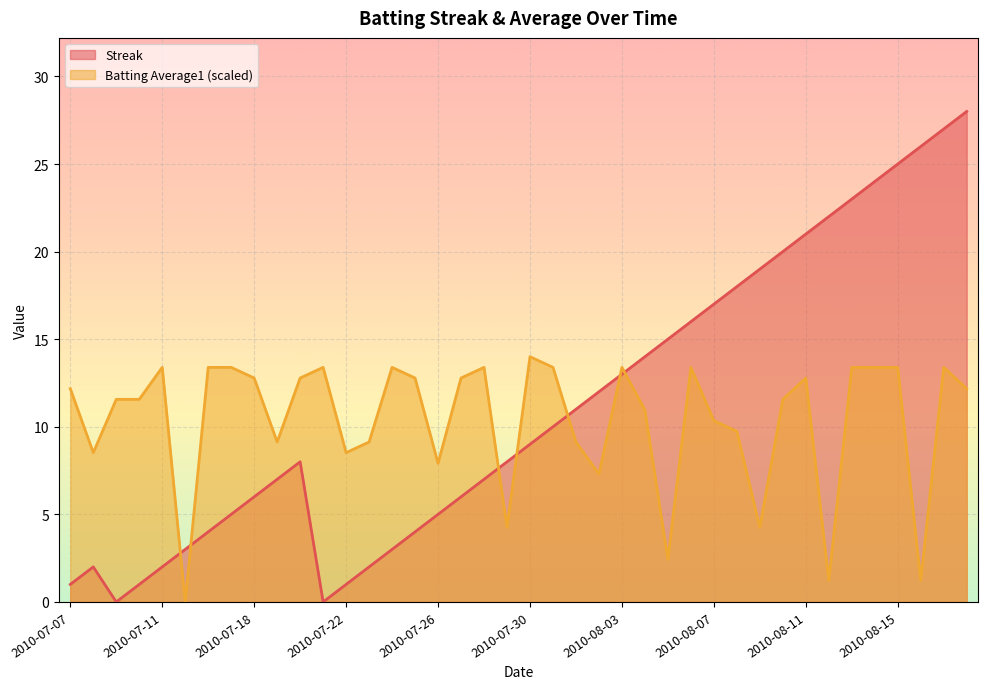

The Streak series shows 19.0 at 2010-08-09. True or false?

True